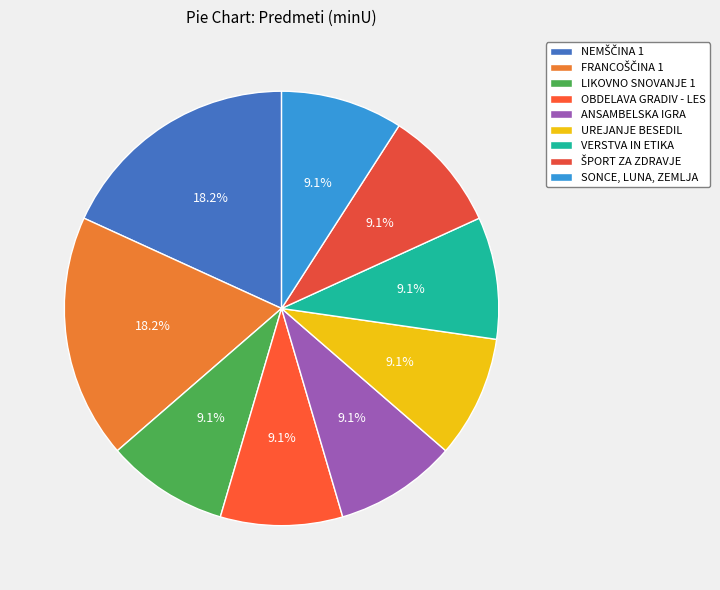

How much of the chart is everything except UREJANJE BESEDIL?

90.9%